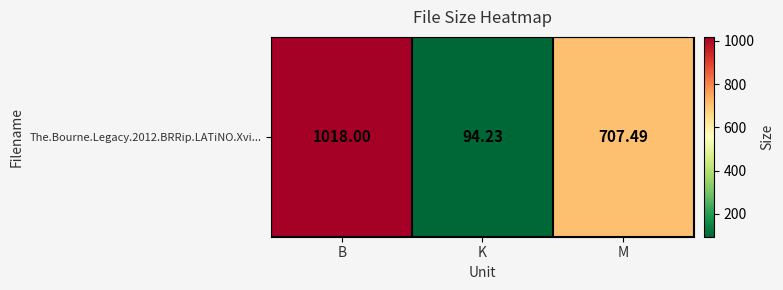

Count the number of values greater than 707.

2